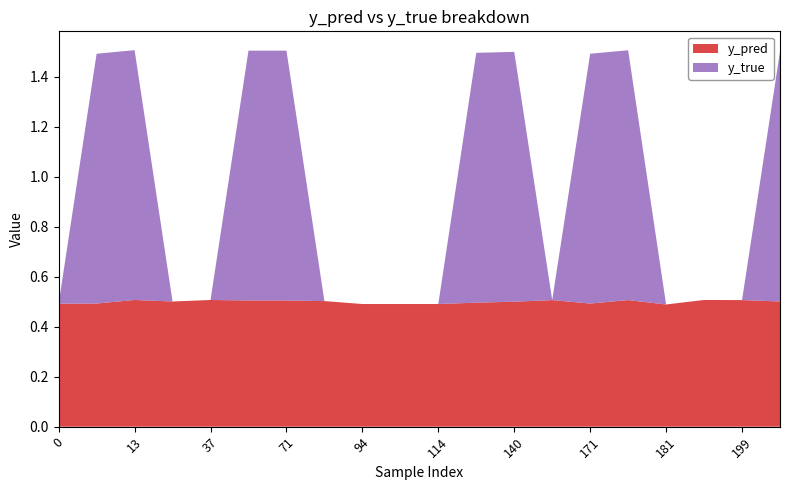

Reading left to right, what are all the values shown in this chart?

y_pred: 0.5	0.5	0.5	0.5	0.5	0.5	0.5	0.5	0.5	0.5	0.5	0.5	0.5	0.5	0.5	0.5	0.5	0.5	0.5	0.5
y_true: 0.0	1.0	1.0	0.0	0.0	1.0	1.0	0.0	0.0	0.0	0.0	1.0	1.0	0.0	1.0	1.0	0.0	0.0	0.0	1.0